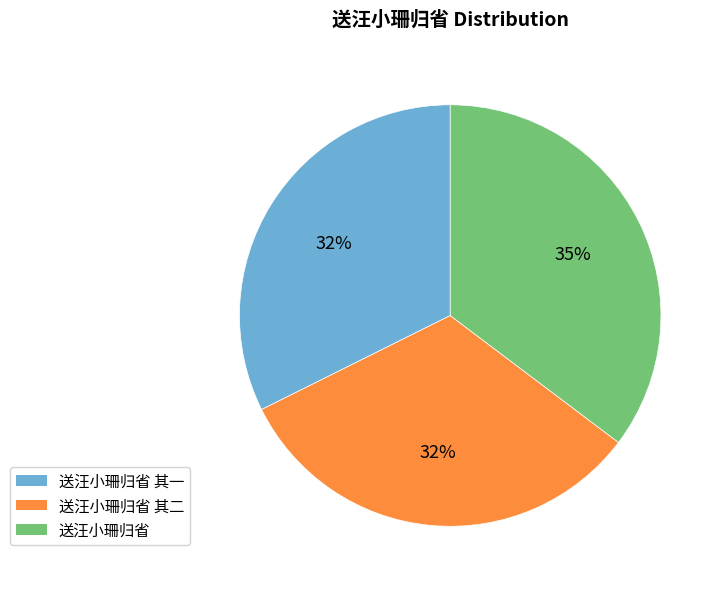

Is there a majority slice in this chart?

No